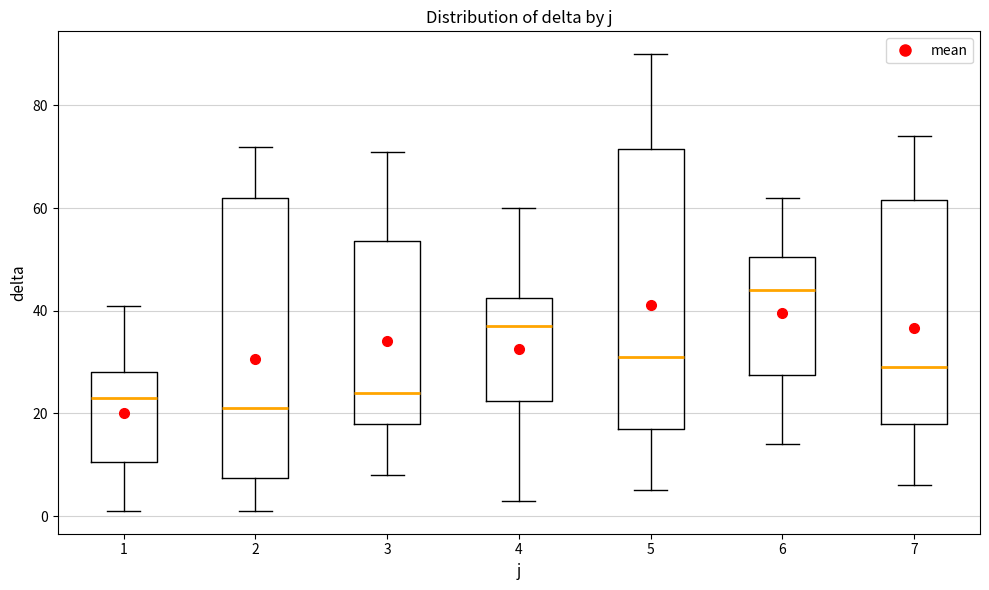

Reading left to right, read every box against the y-axis: the position of its median line, the range the box covers, and the ends of its whiskers. The values are not printed on the chart, so give them approximately, as read against the axis.

1: median 24, box 10 to 28, whiskers 2 to 42
2: median 22, box 8 to 62, whiskers 2 to 72
3: median 24, box 18 to 54, whiskers 8 to 72
4: median 38, box 22 to 42, whiskers 4 to 60
5: median 32, box 18 to 72, whiskers 6 to 90
6: median 44, box 28 to 50, whiskers 14 to 62
7: median 30, box 18 to 62, whiskers 6 to 74